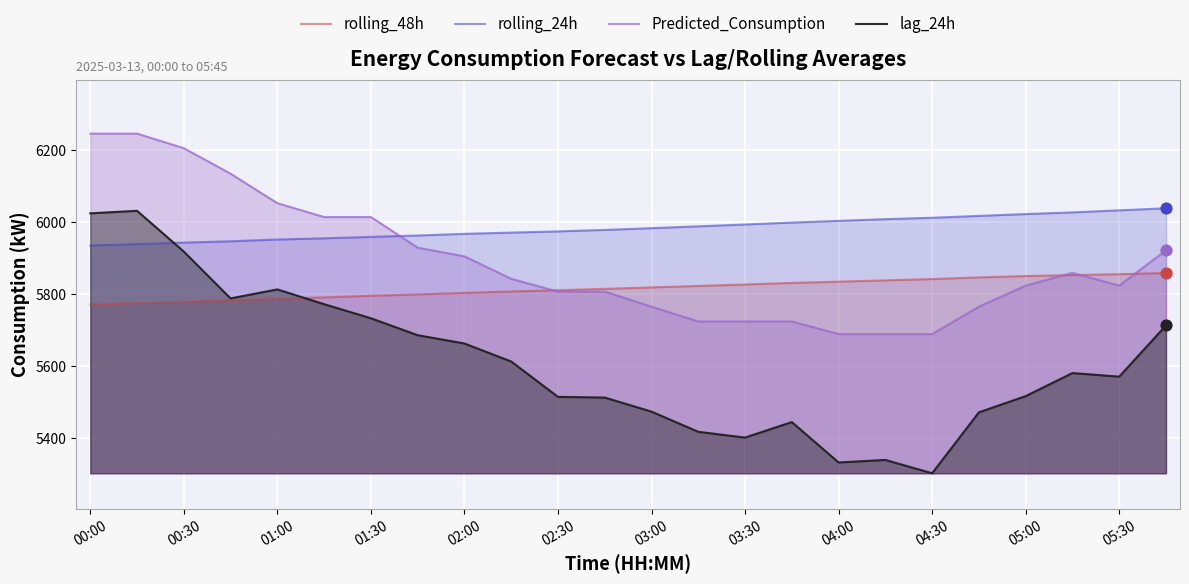

Which series has the widest spread of Y values?

lag_24h